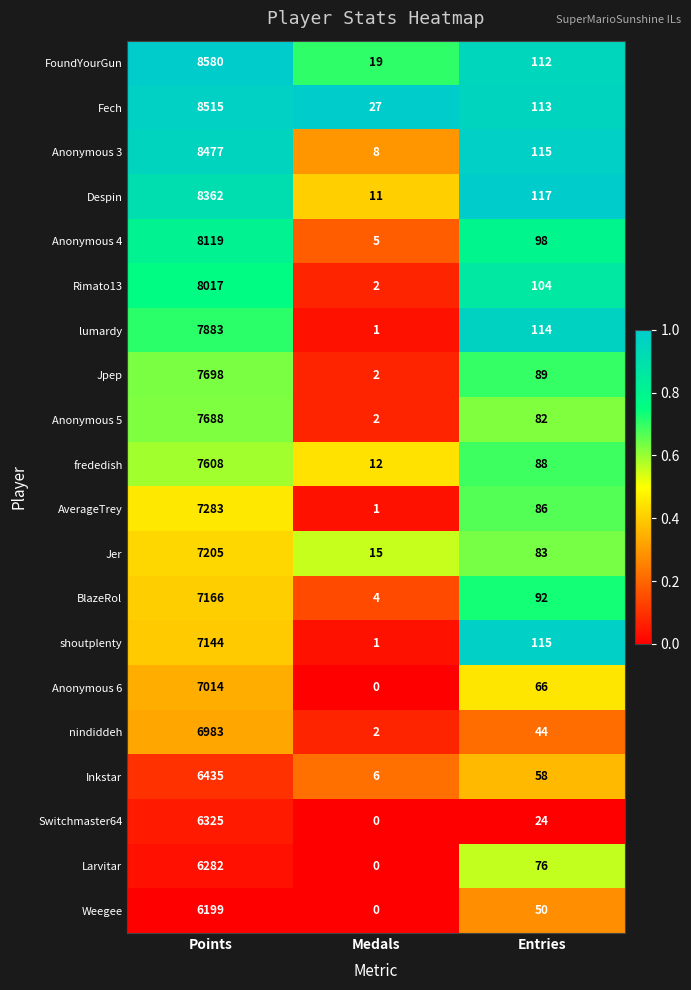

What is the maximum value shown in the chart?

8580